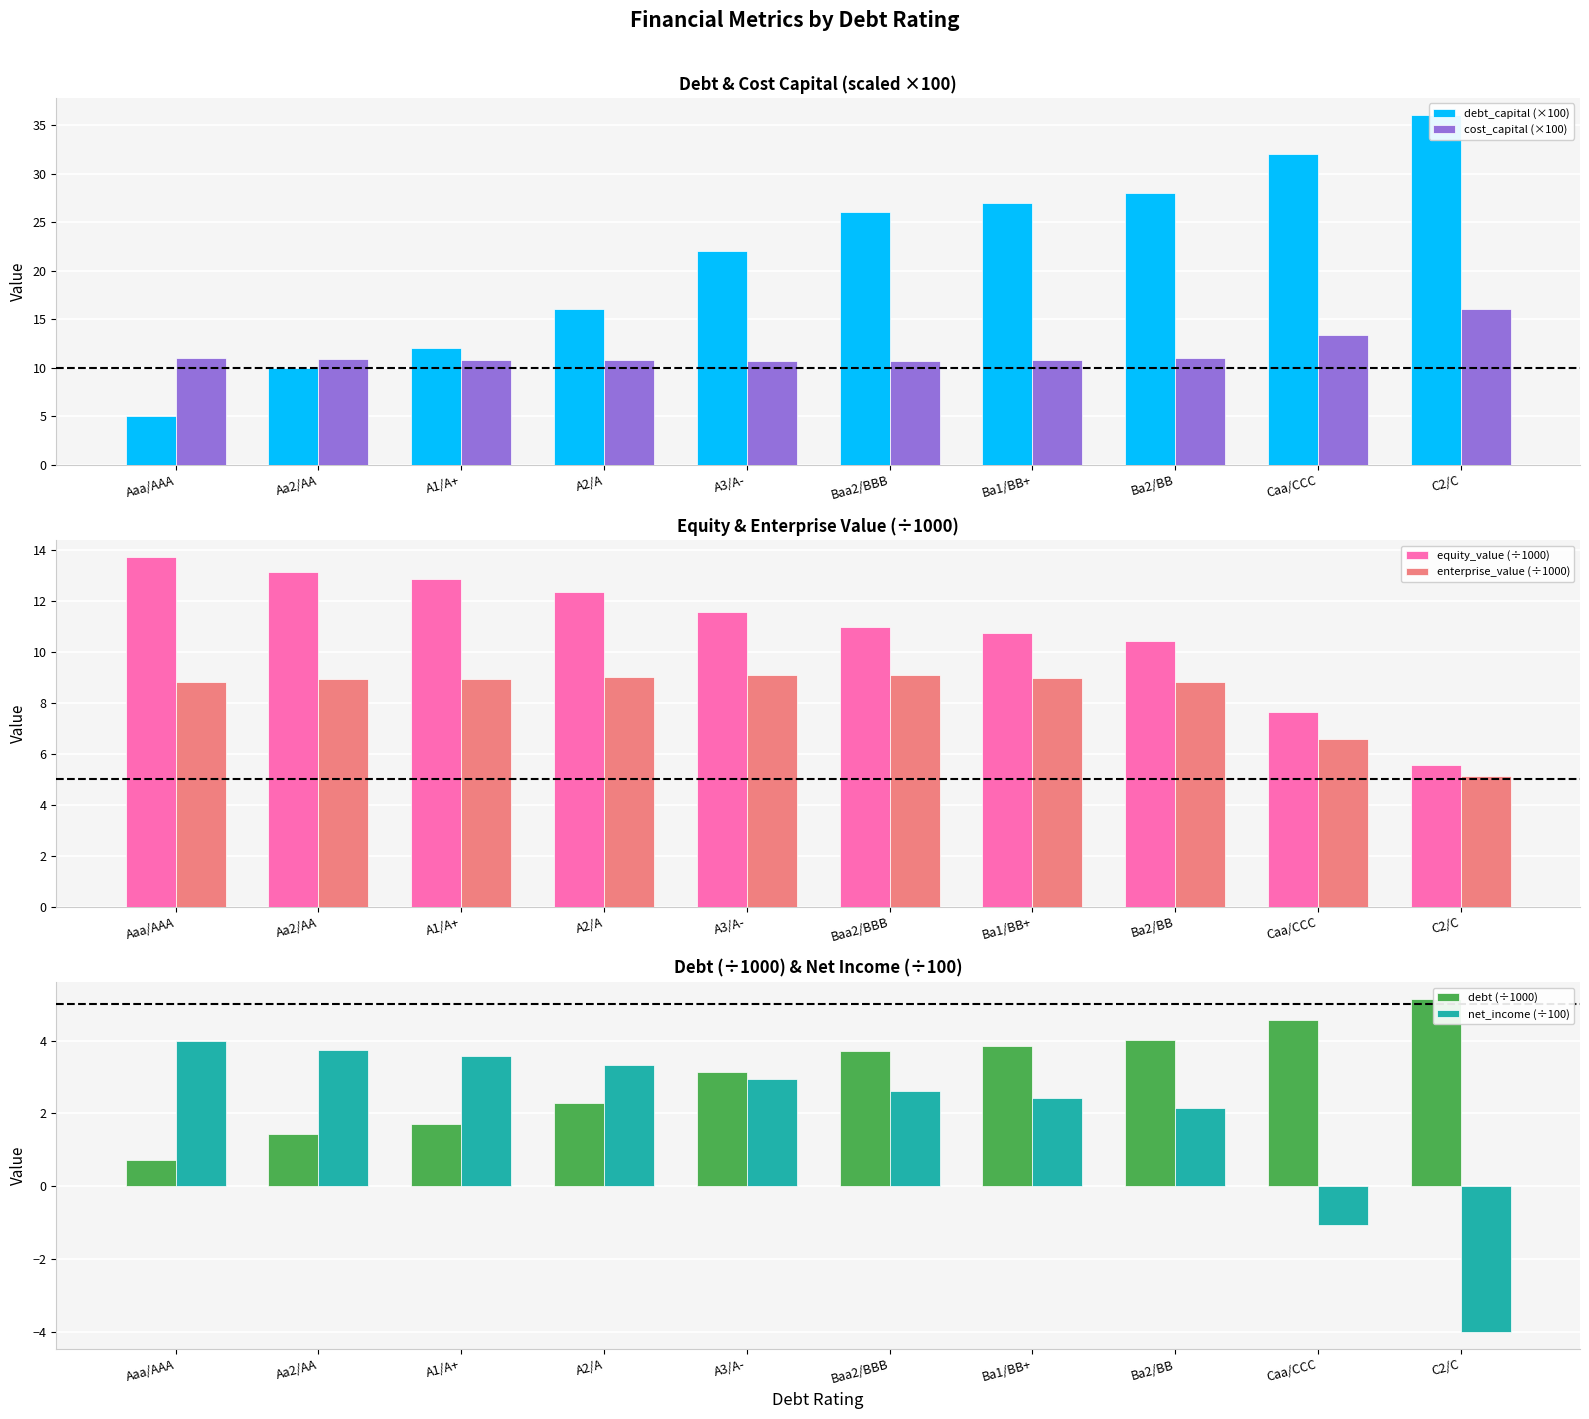

How many bars are there in each group?

6